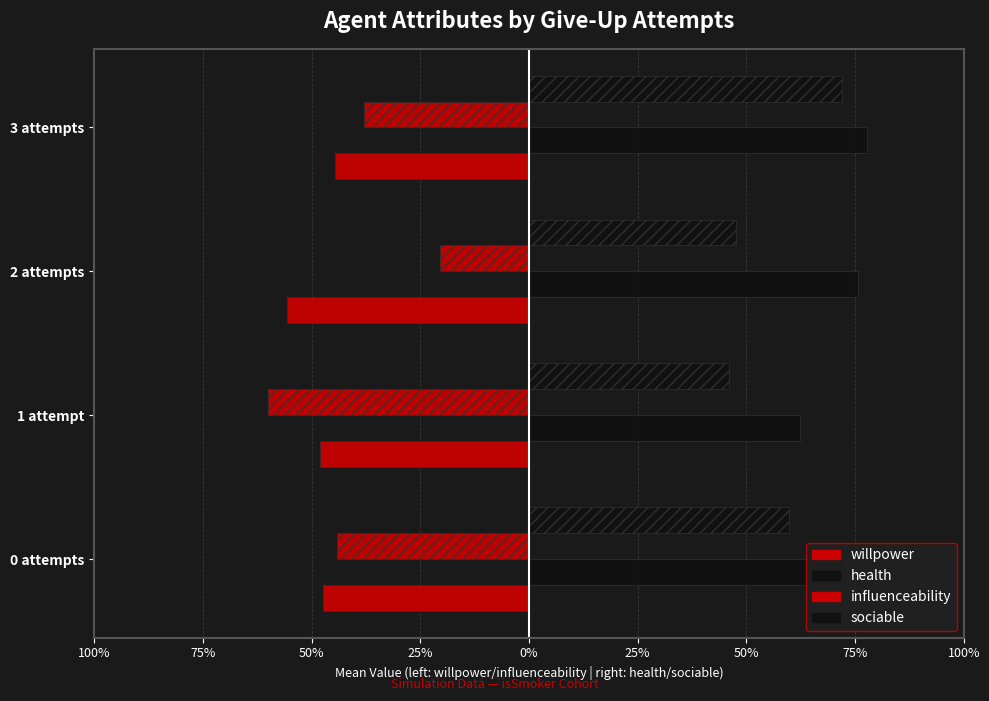

Which series has the widest spread of values?

influenceability